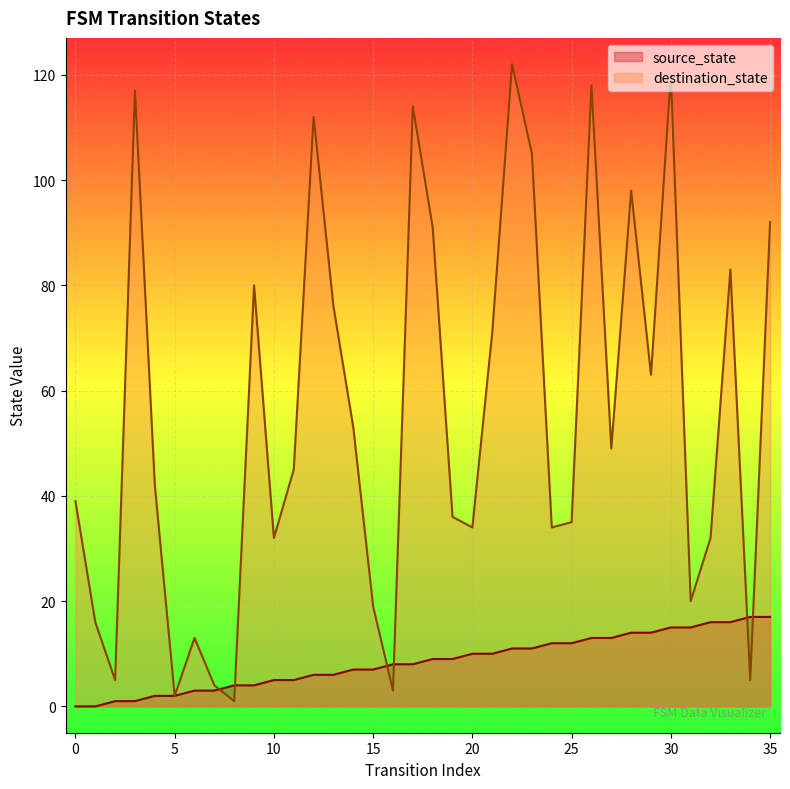

The value of destination_state at 31 is 20. True or false?

True